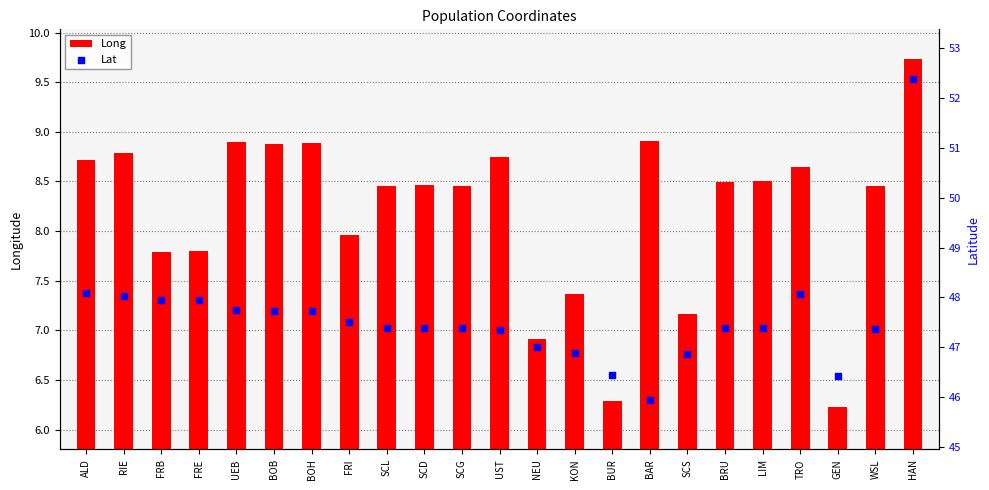

Is the value of Lat at FRB greater than the value of Long at RIE?

Yes